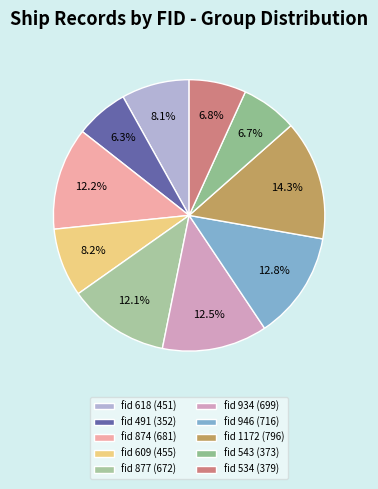

Count the number of slices in the pie.

10